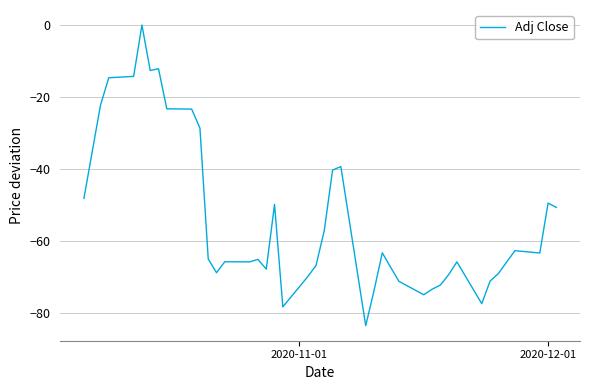

What is the smallest value displayed?

-83.6